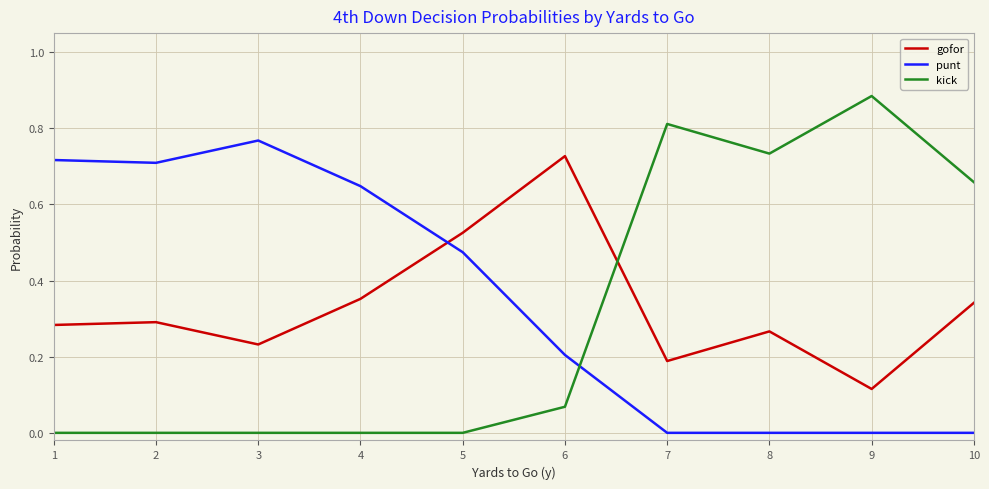

Which series has the largest range (max minus min)?

kick